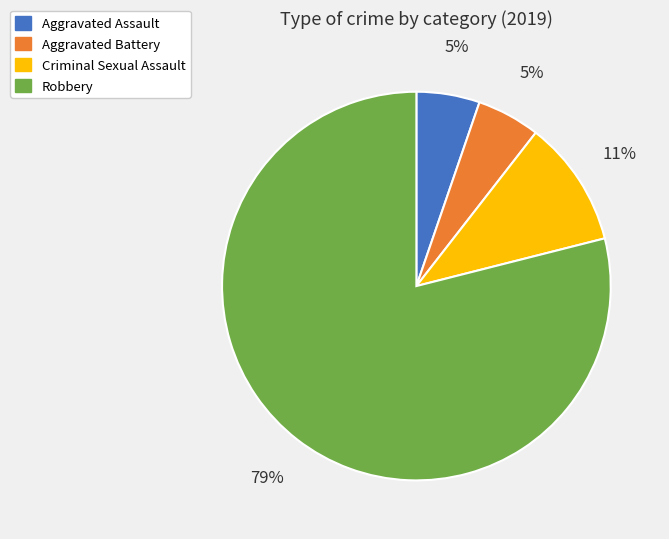

What is the ratio of the value at Aggravated Assault to the value at Aggravated Battery?

1.0